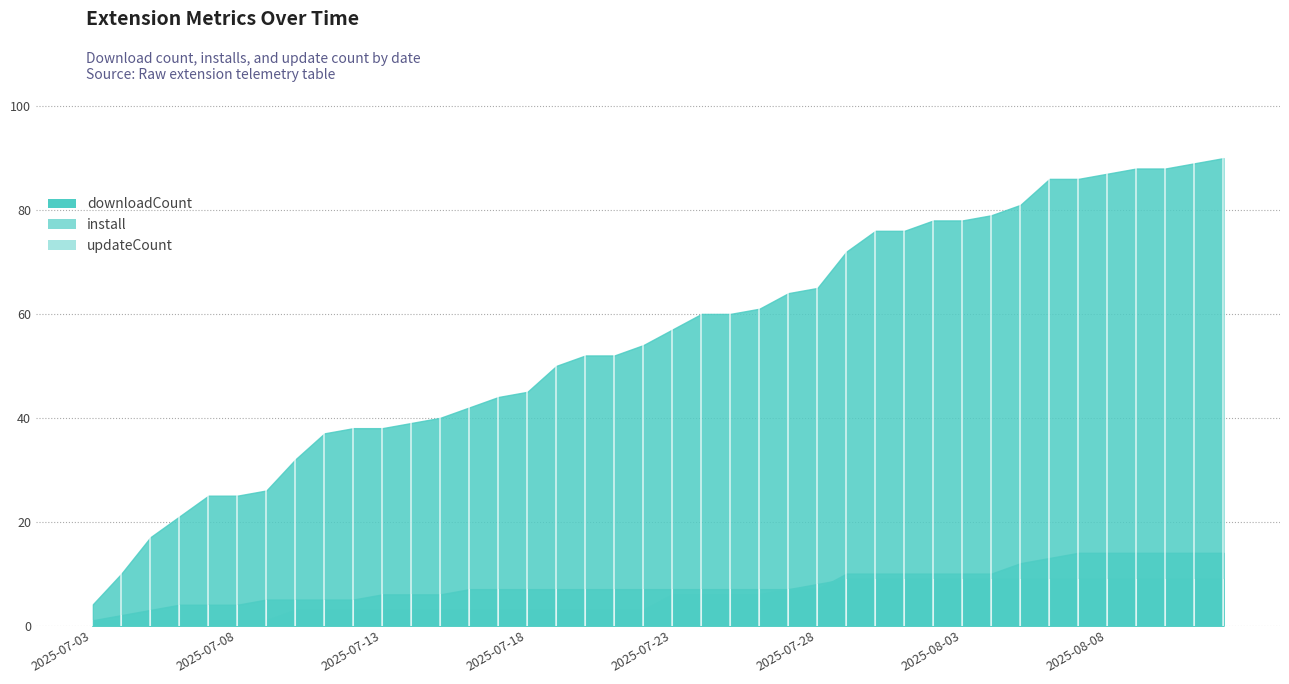

What position from the left is 2025-07-10?

8